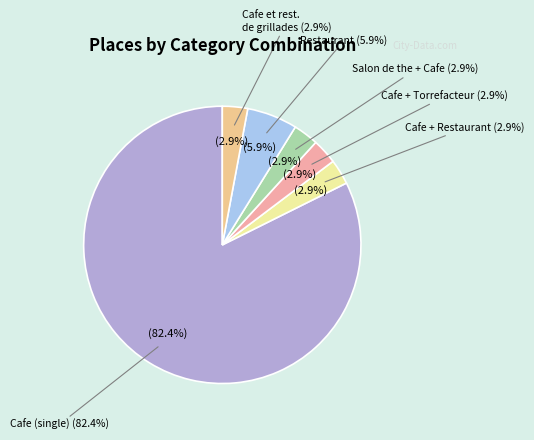

Approximately how many times larger is the value at Restaurant compared to Cafe + Restaurant?

2.0